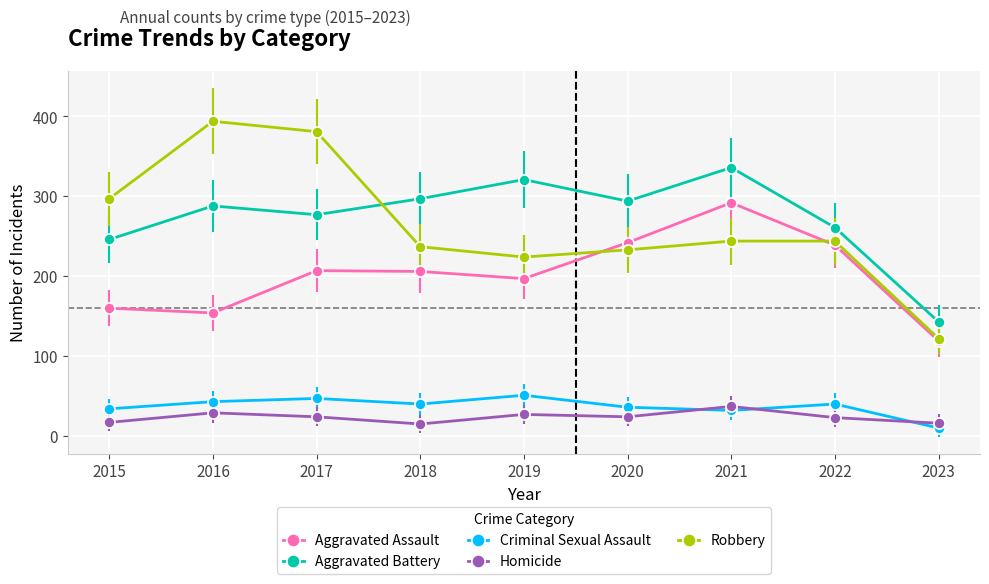

Which category has the highest value across all series?

2016